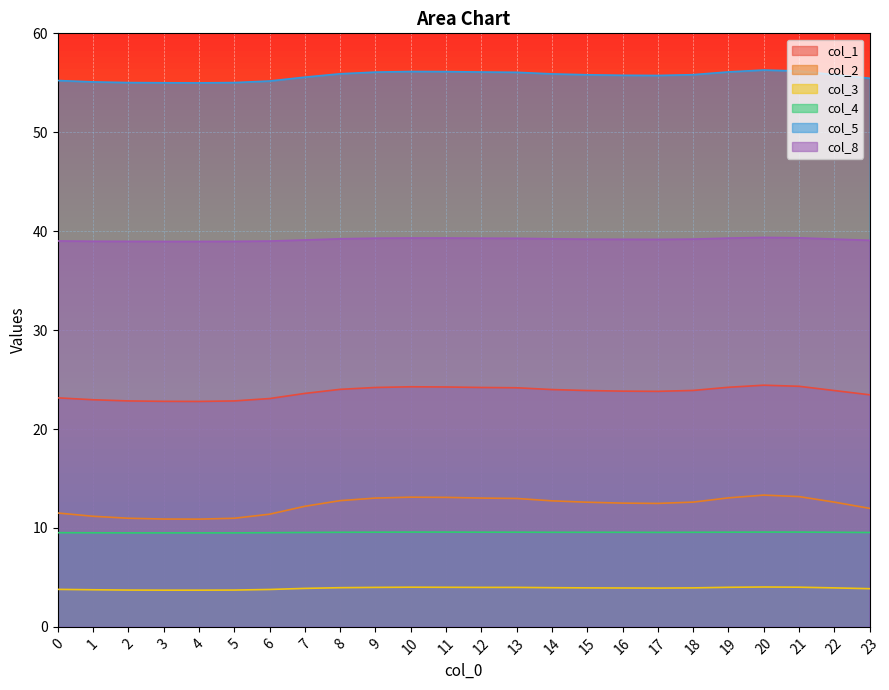

Which category has the highest value in the col_3 series?

20